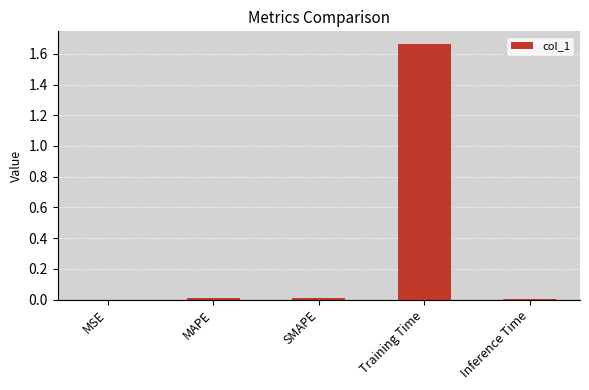

The chart shows a value of 0.0 at MSE. True or false?

True